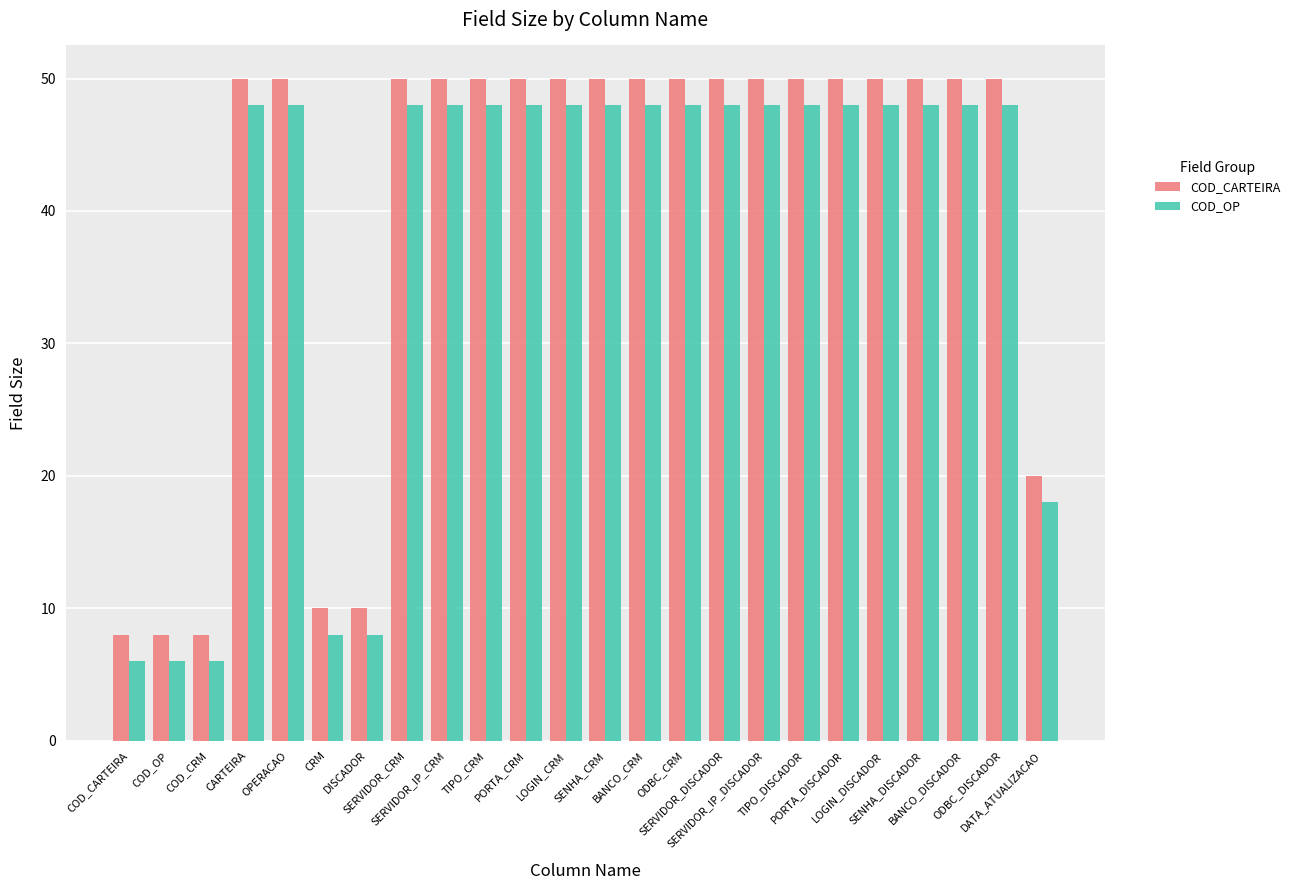

What is the minimum value shown in the chart?

6